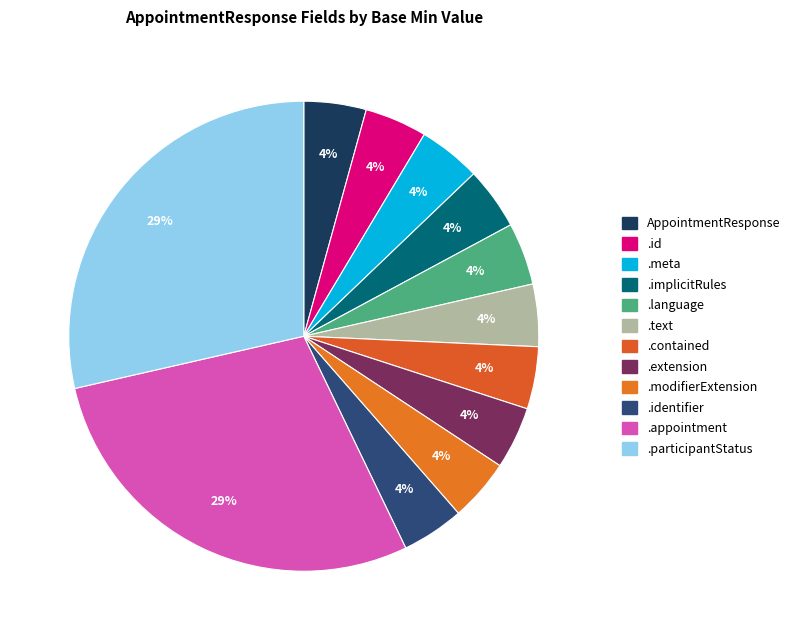

Is there any slice that represents more than half of the pie?

No